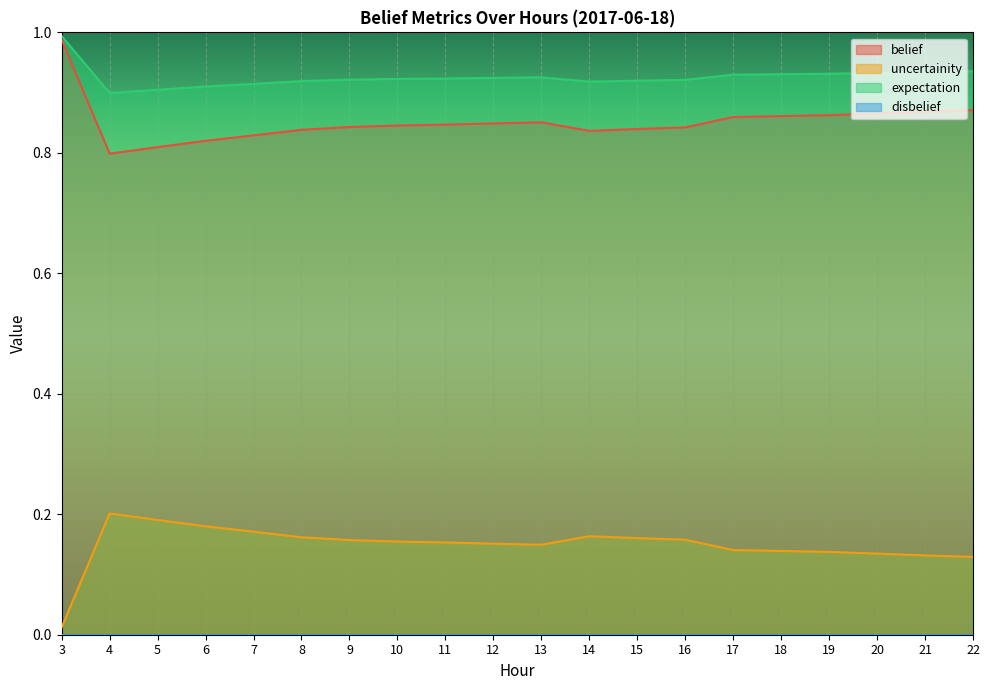

The uncertainity series shows 0.1 at 9. True or false?

False